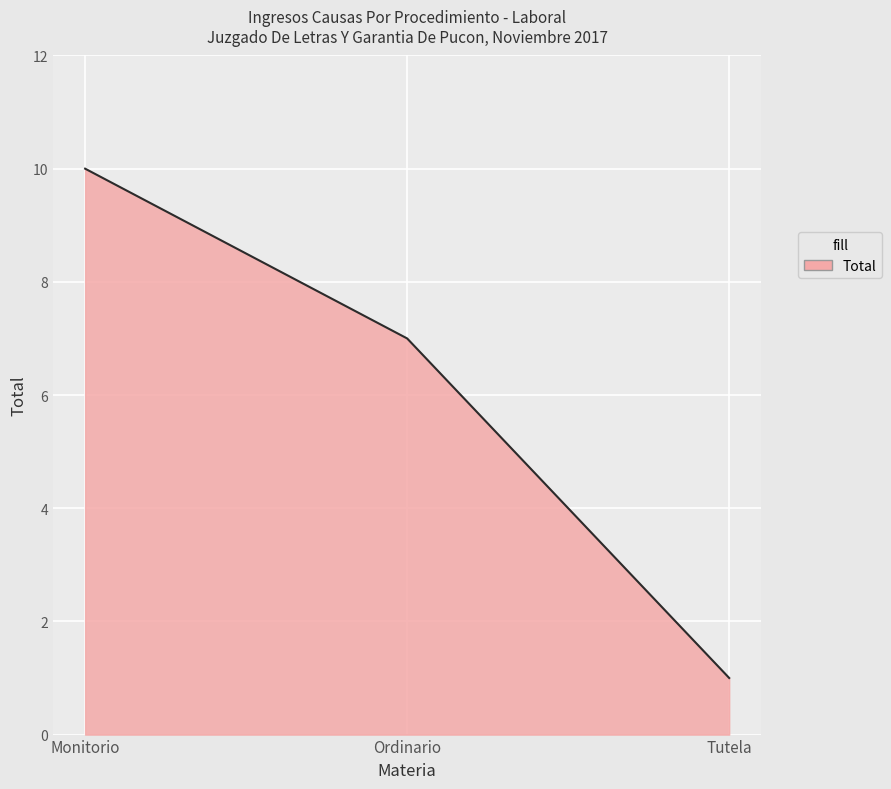

What is the sum of the values at Tutela and Monitorio?

11